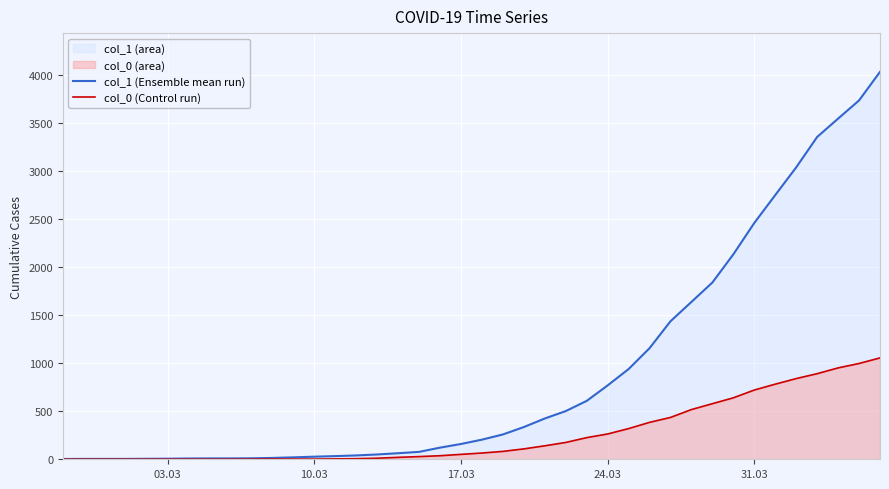

Rank the series by their average value, from highest to lowest.

col_1 (Ensemble mean run), col_0 (Control run)